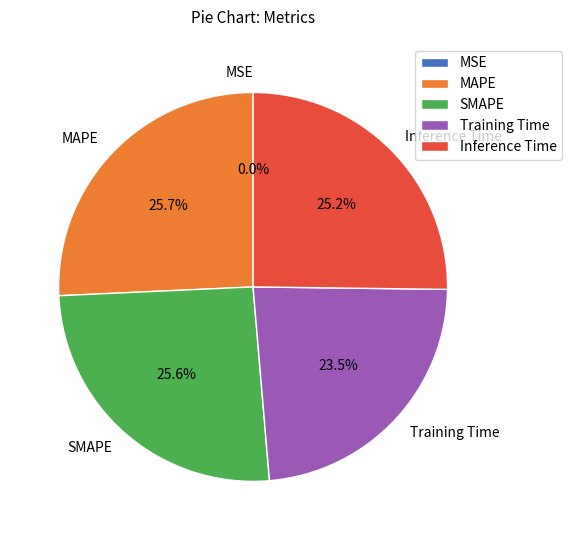

What percentage do SMAPE and MAPE together represent?

51.3%